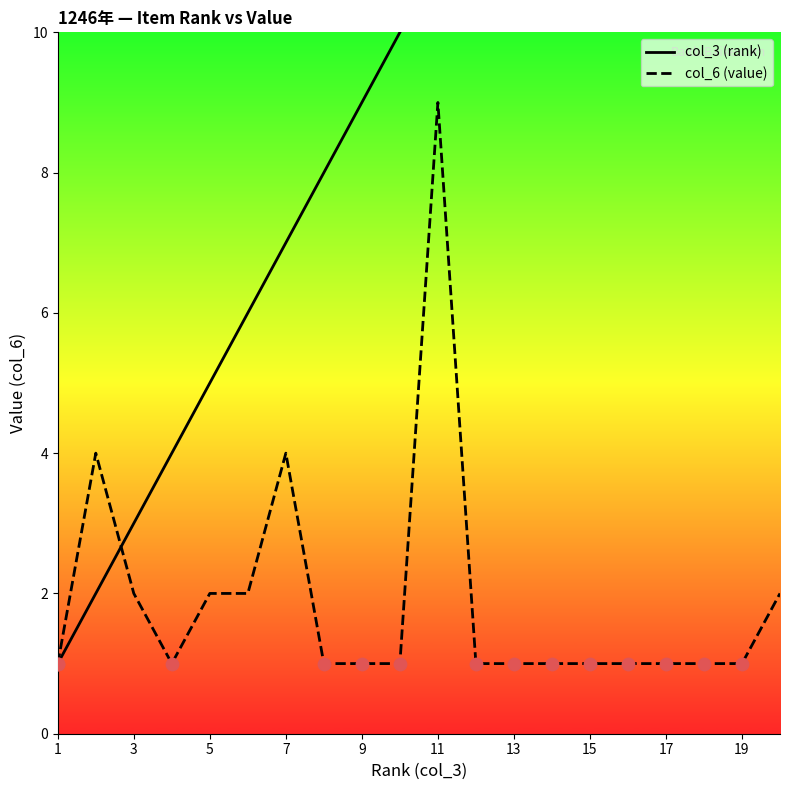

What is the maximum value for col_6 (value)?

9